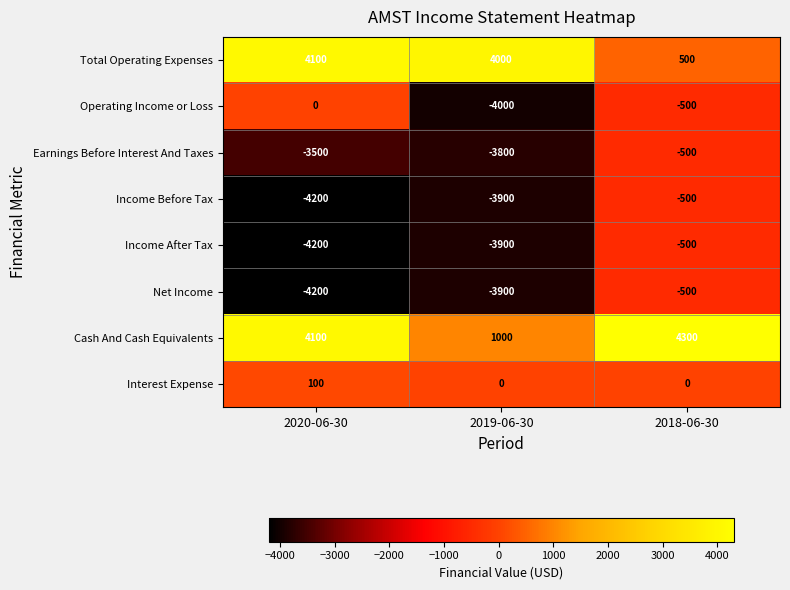

Where is Net Income nearest to the value -2350?

2019-06-30